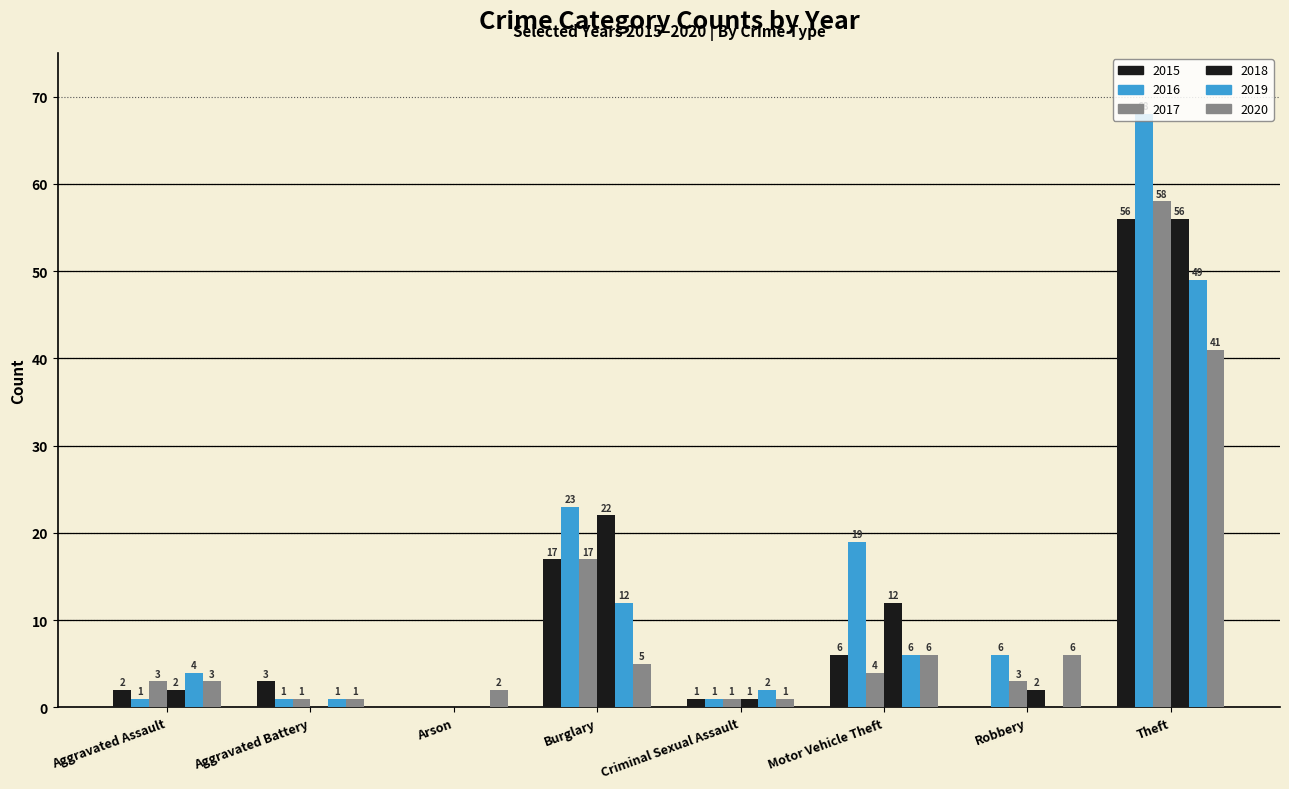

Between Arson and Burglary, which series saw the biggest shift?

2016